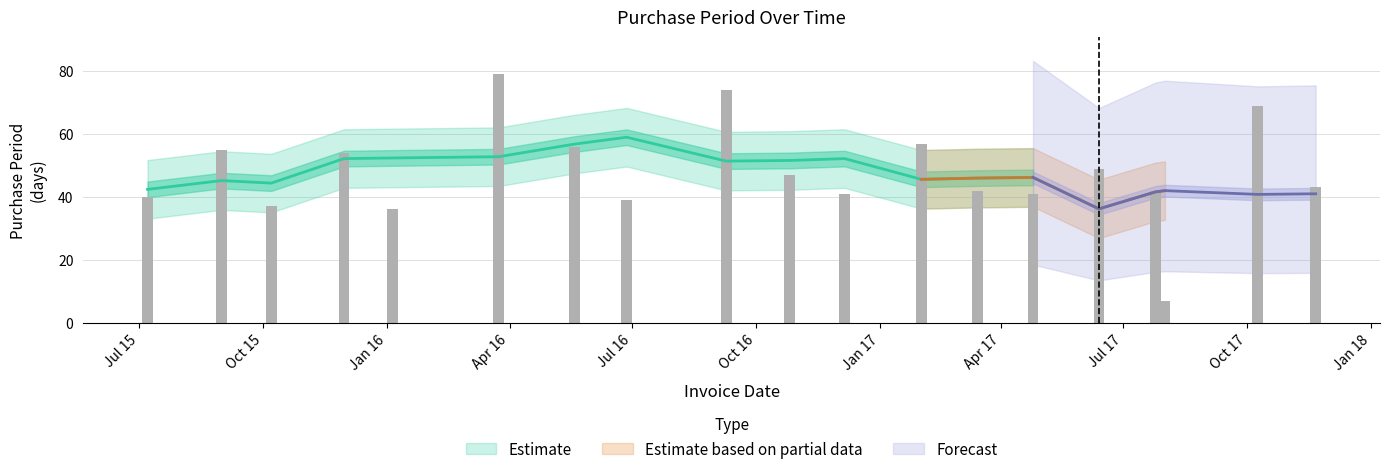

Approximately how many times larger is the value at 2016-12-06 compared to 2015-11-30?

0.8